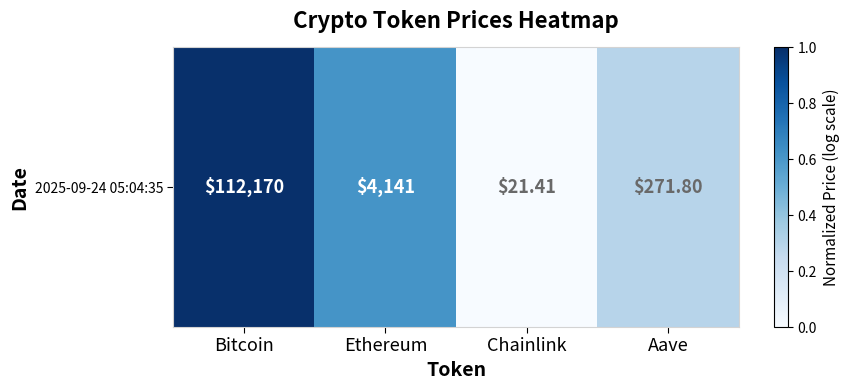

At which category does the chart reach its minimum across all series?

Chainlink